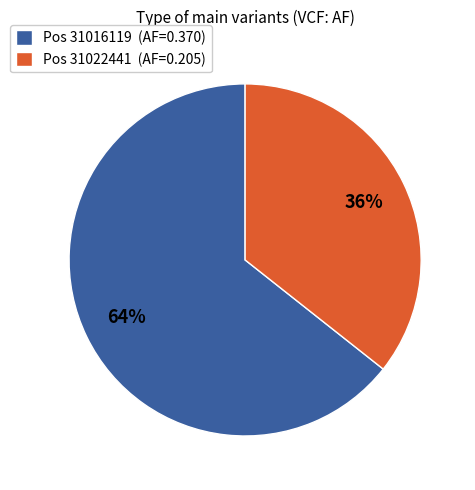

Is it true that Pos 31022441 (AF=0.205) is 50% of the pie?

False